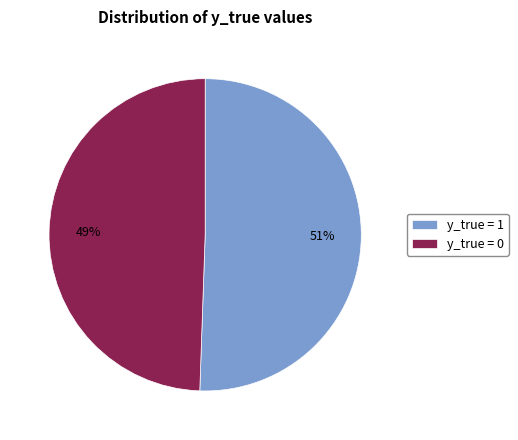

Which category has the biggest portion of the pie?

y_true = 1